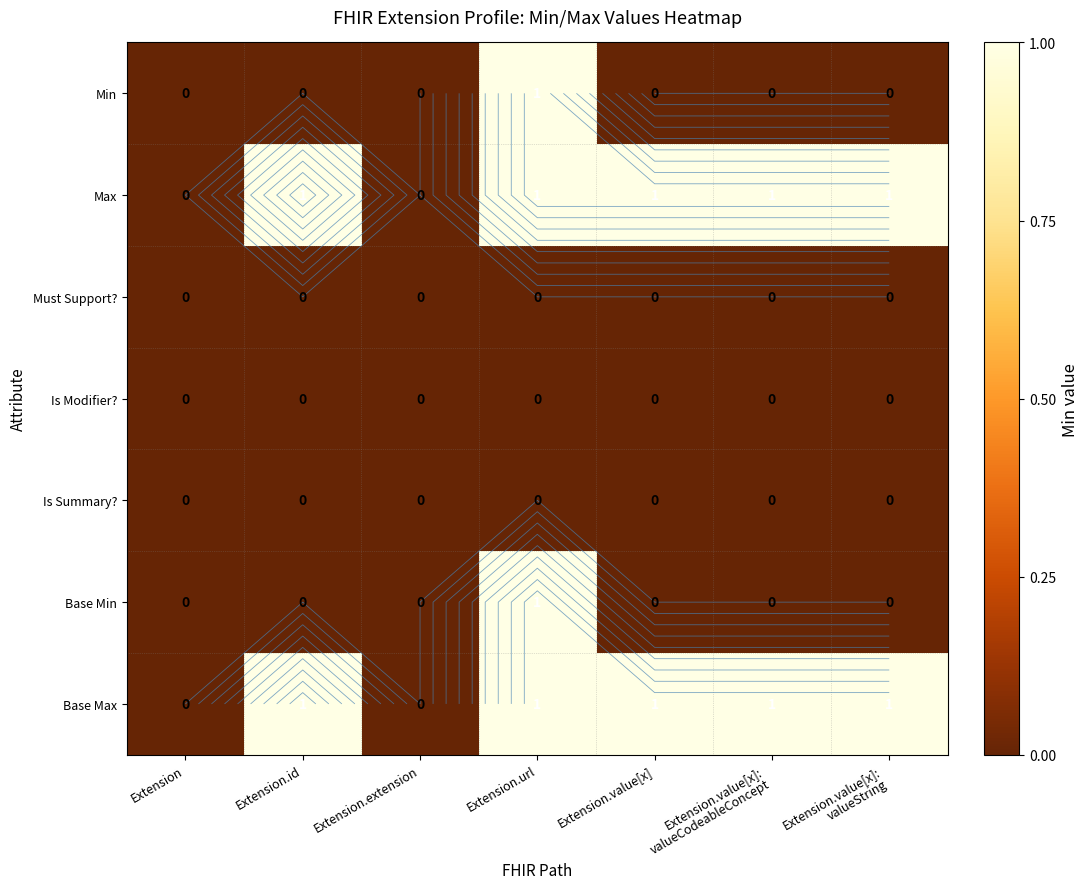

True or false: Base Max has a value of 1 at Extension.value[x]: valueString.

True